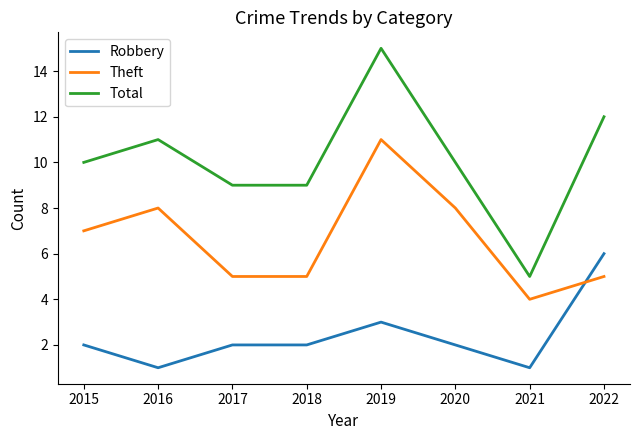

What is the difference between the Theft values at 2016 and 2015?

1